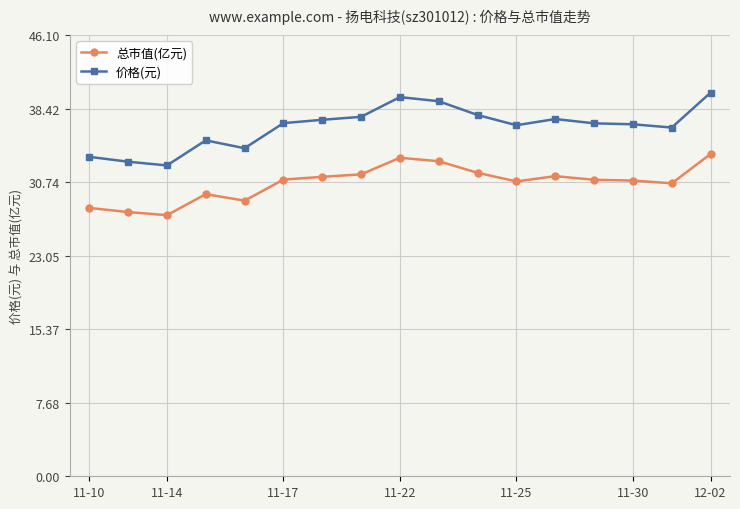

What is the maximum value shown in the chart?

40.1